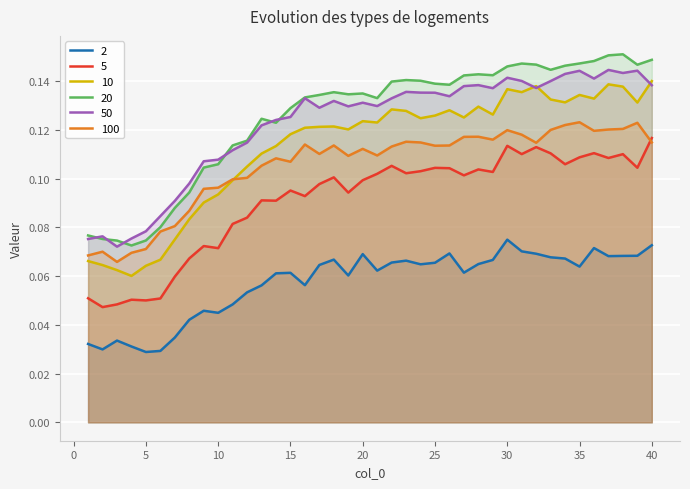

What is the value of the 20 point at the 38th from the left?

0.2